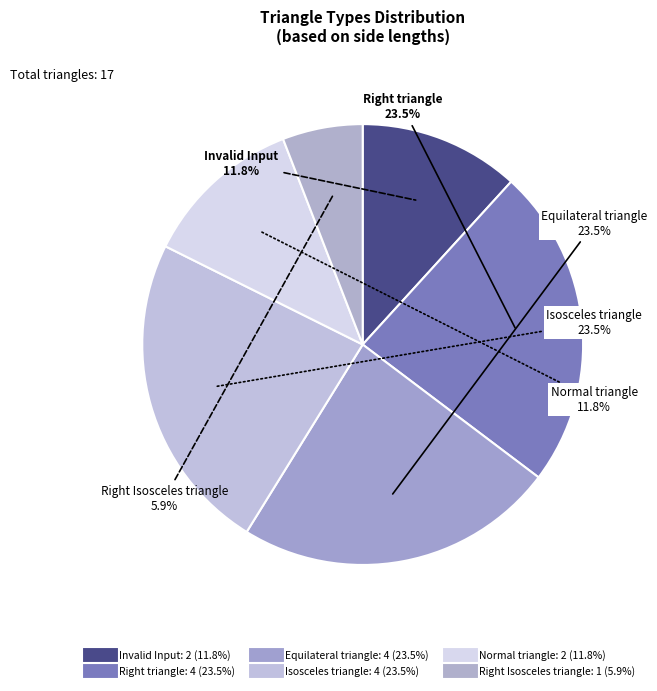

How many segments does this pie chart have?

6